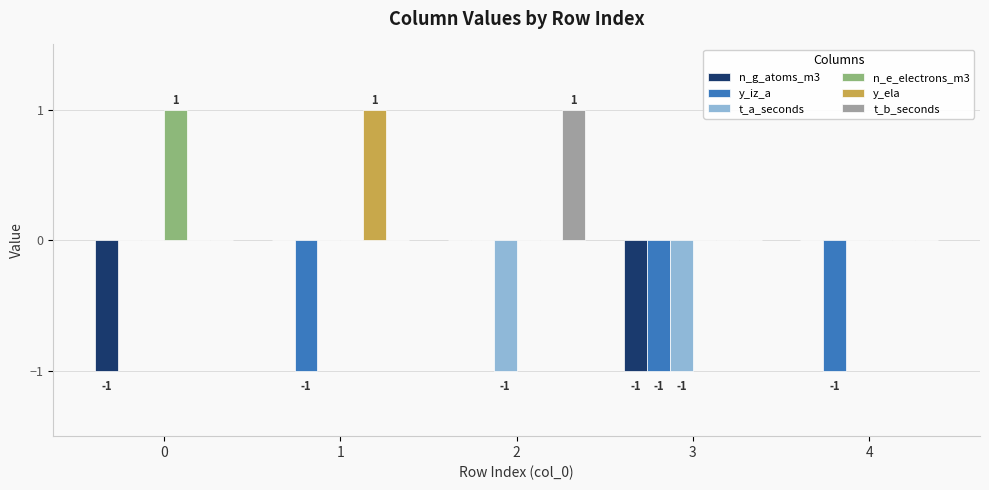

Which category has the highest value in the y_ela series?

1